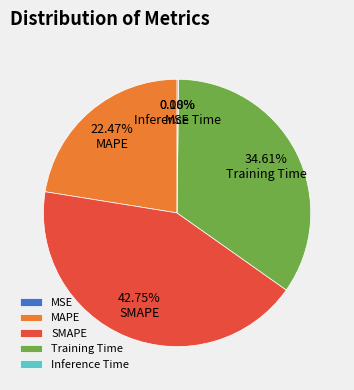

To the nearest percent, what is the combined percentage of SMAPE and MAPE?

65%